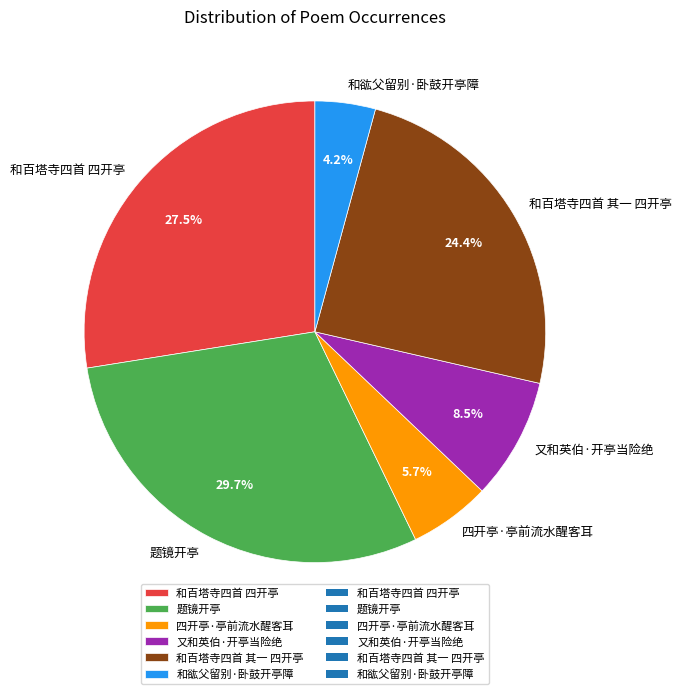

To the nearest percent, what is the combined percentage of 又和英伯·开亭当险绝 and 题镜开亭?

38%